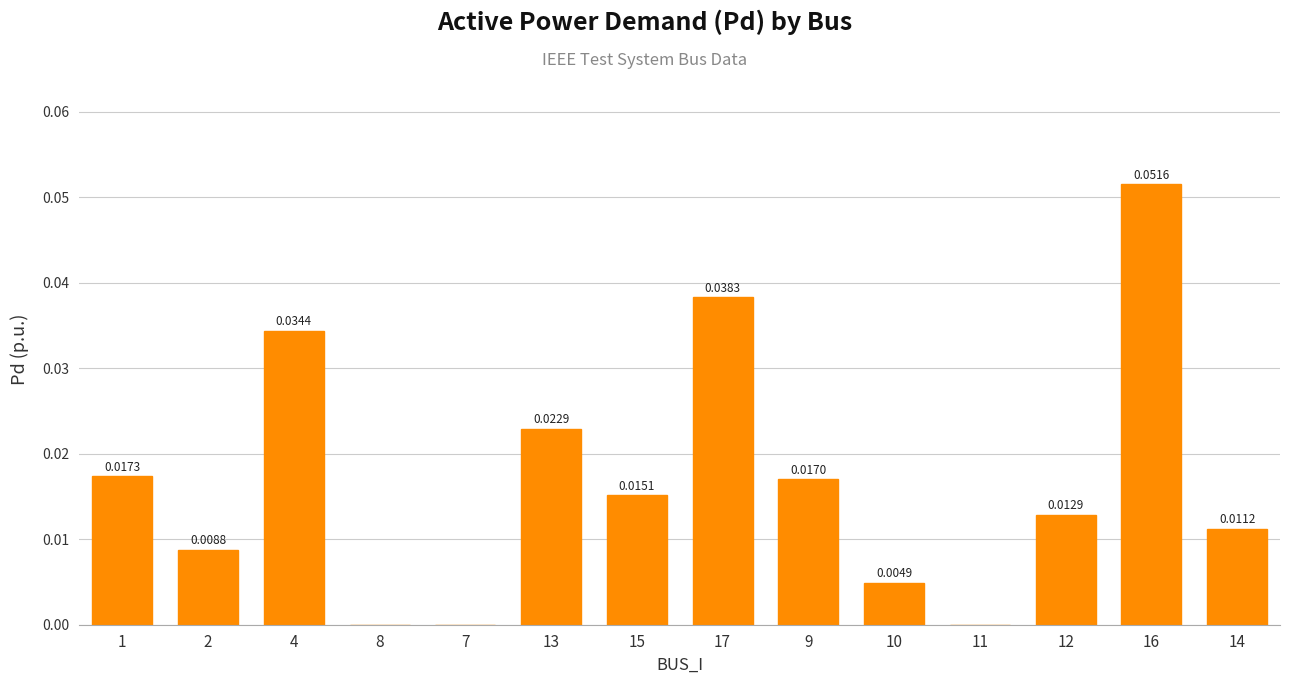

What is the sum of all values?

0.2